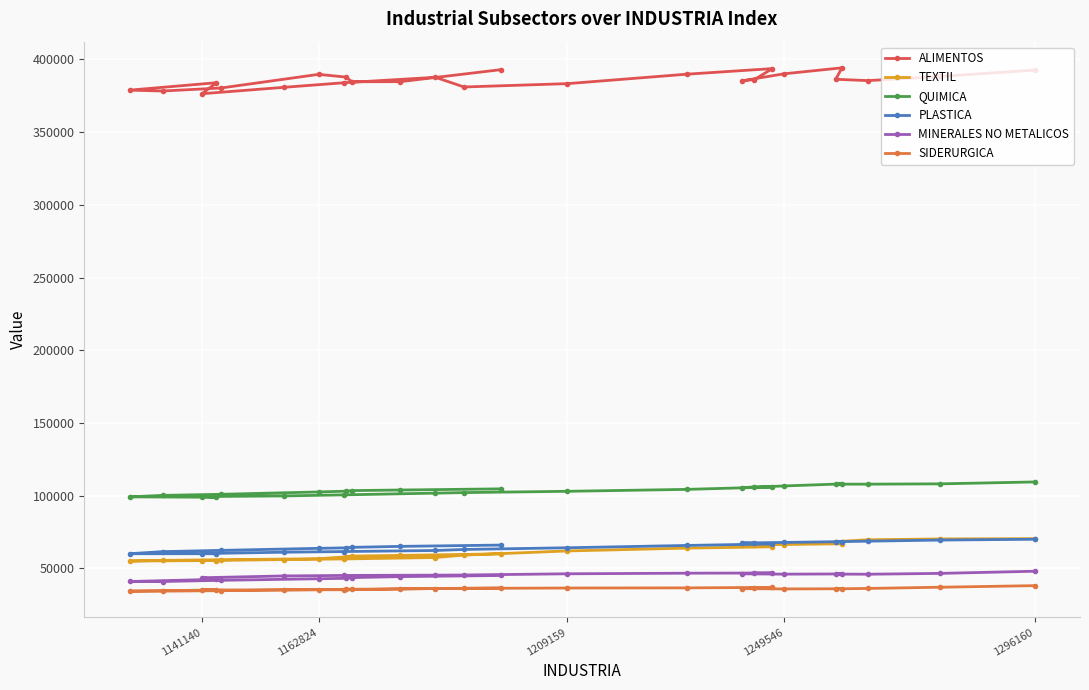

Which series has the largest total across all categories?

ALIMENTOS